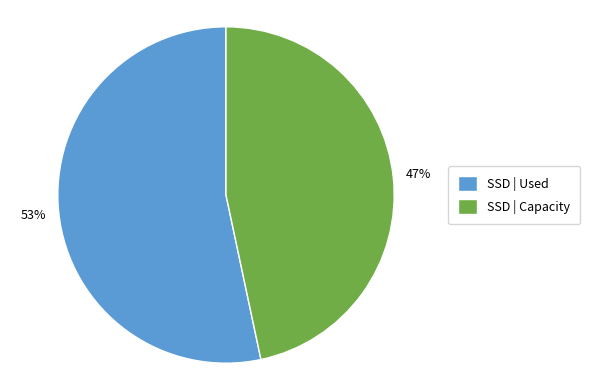

Which category has the smallest portion of the pie?

SSD | Capacity